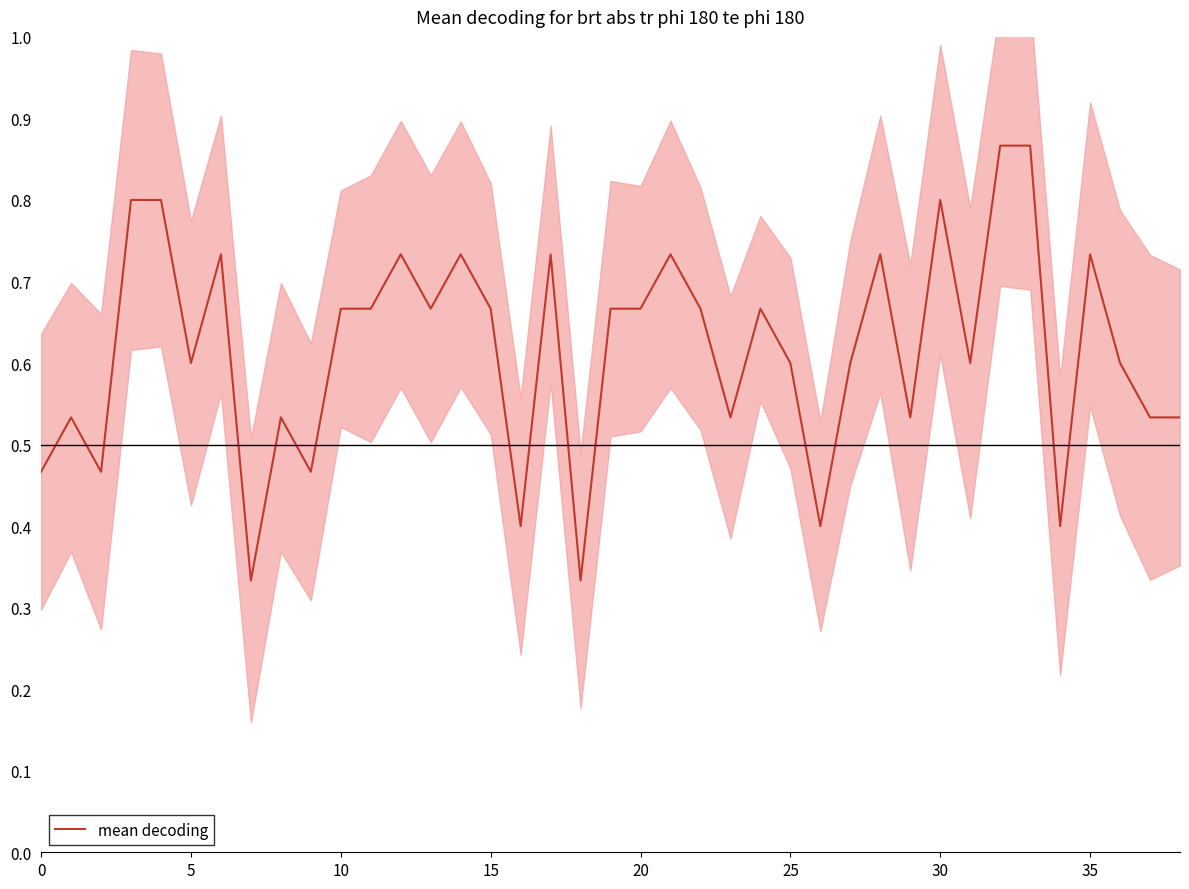

Between 24 and 38, which is larger?

24